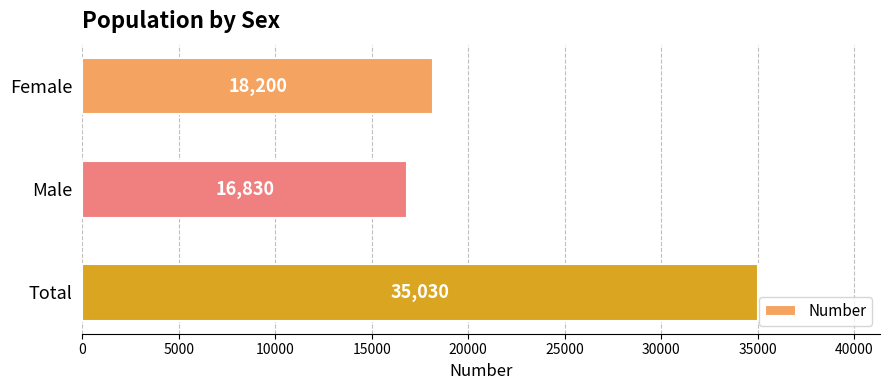

What position from the bottom is Male?

2